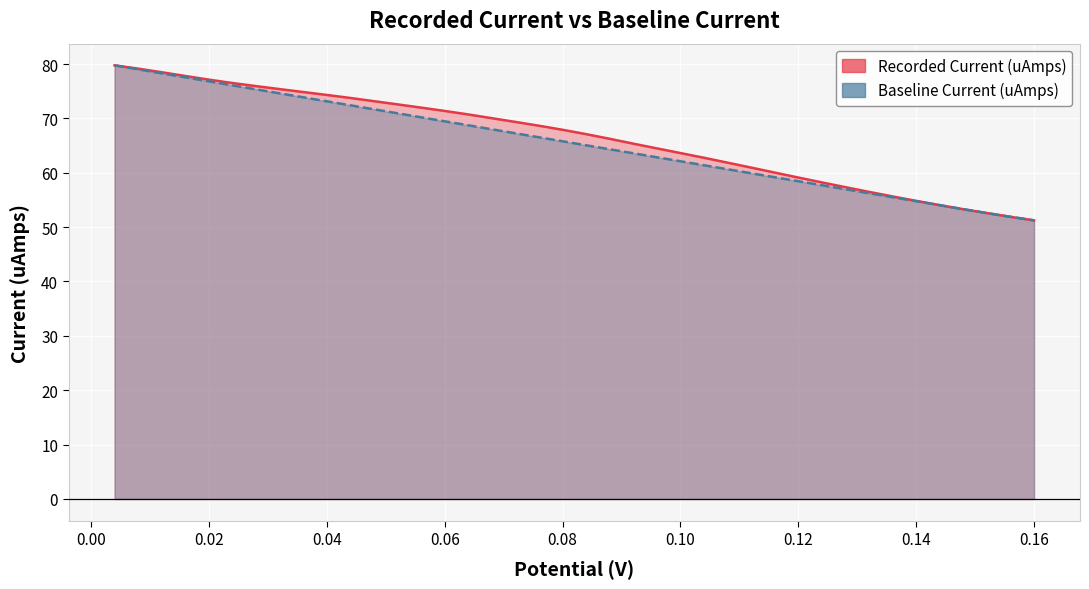

How many times do recorded and potential cross each other?

2